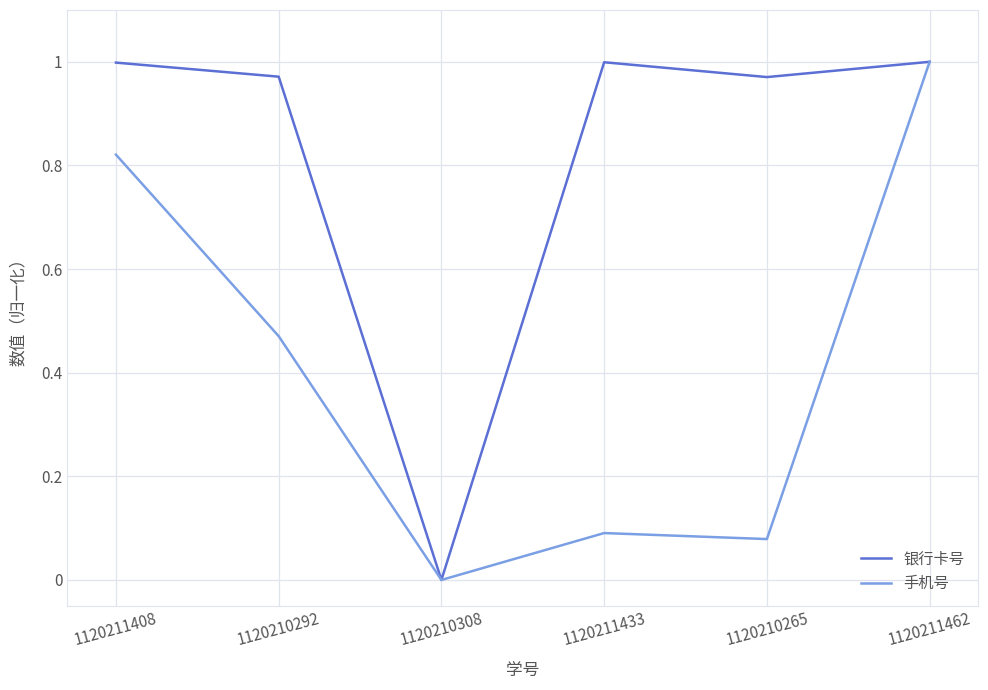

How many values in the 手机号 series exceed 0?

5